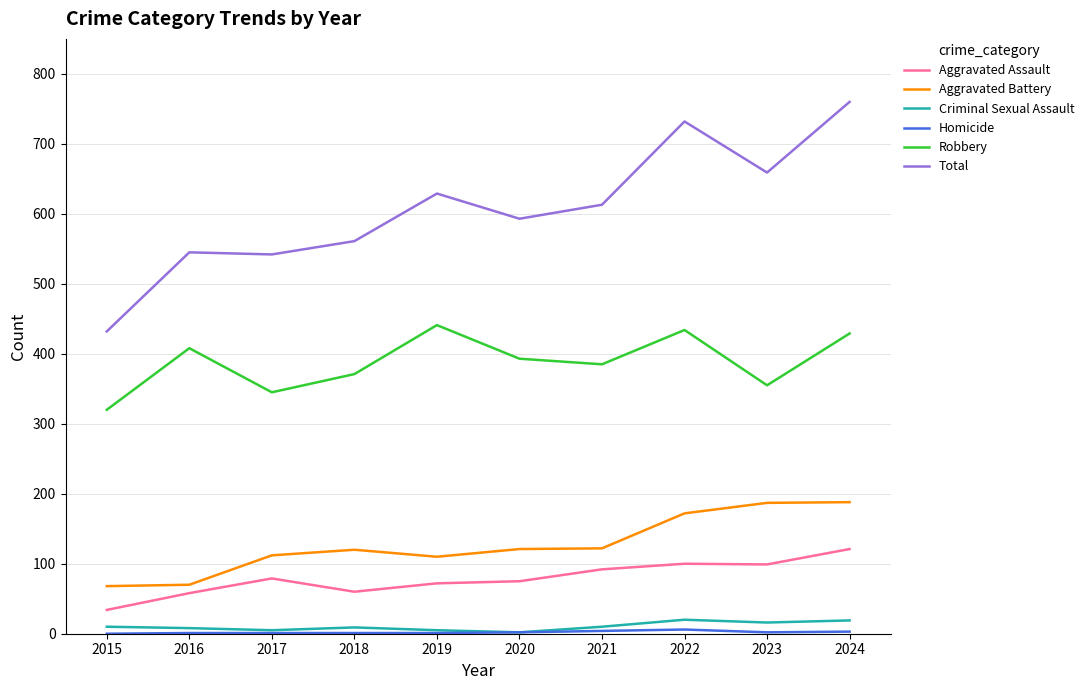

In Total, how many points are higher than both neighbors (excluding endpoints)?

3